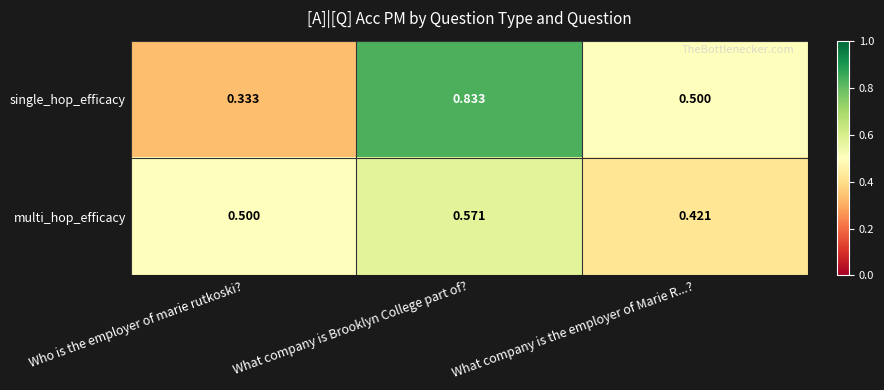

Rank the series by their maximum value, from highest to lowest.

single_hop_efficacy, multi_hop_efficacy